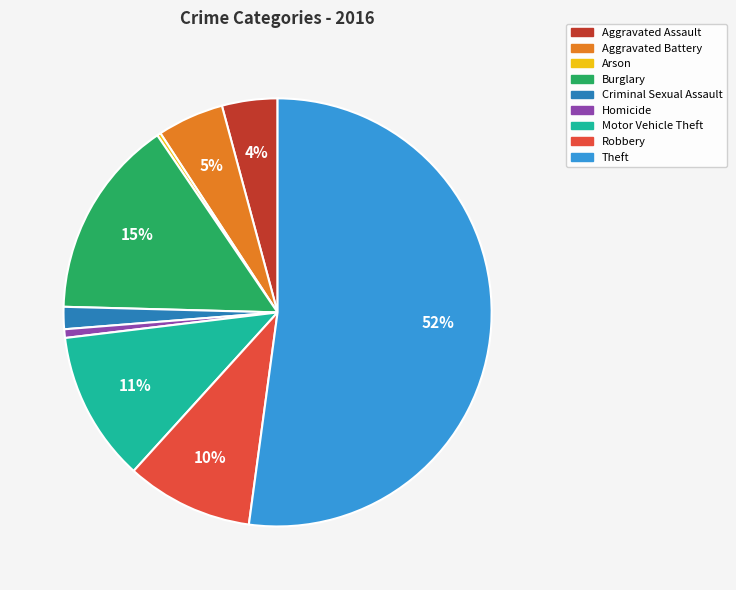

Which category has the biggest portion of the pie?

Theft